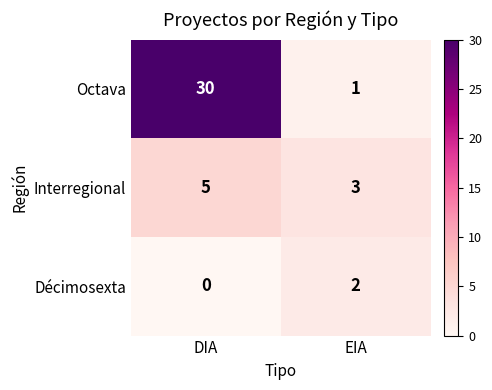

The Octava series shows 30 at DIA. True or false?

True